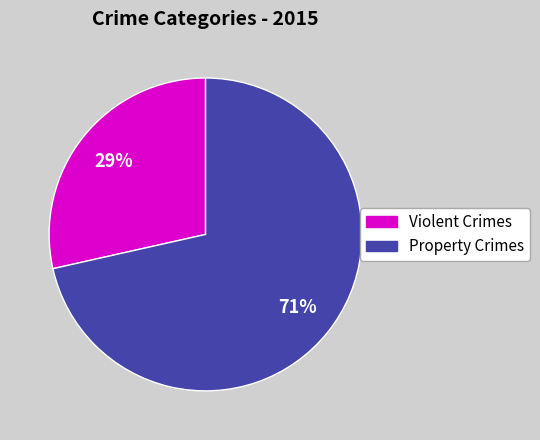

To the nearest percent, what is the average slice percentage?

50%